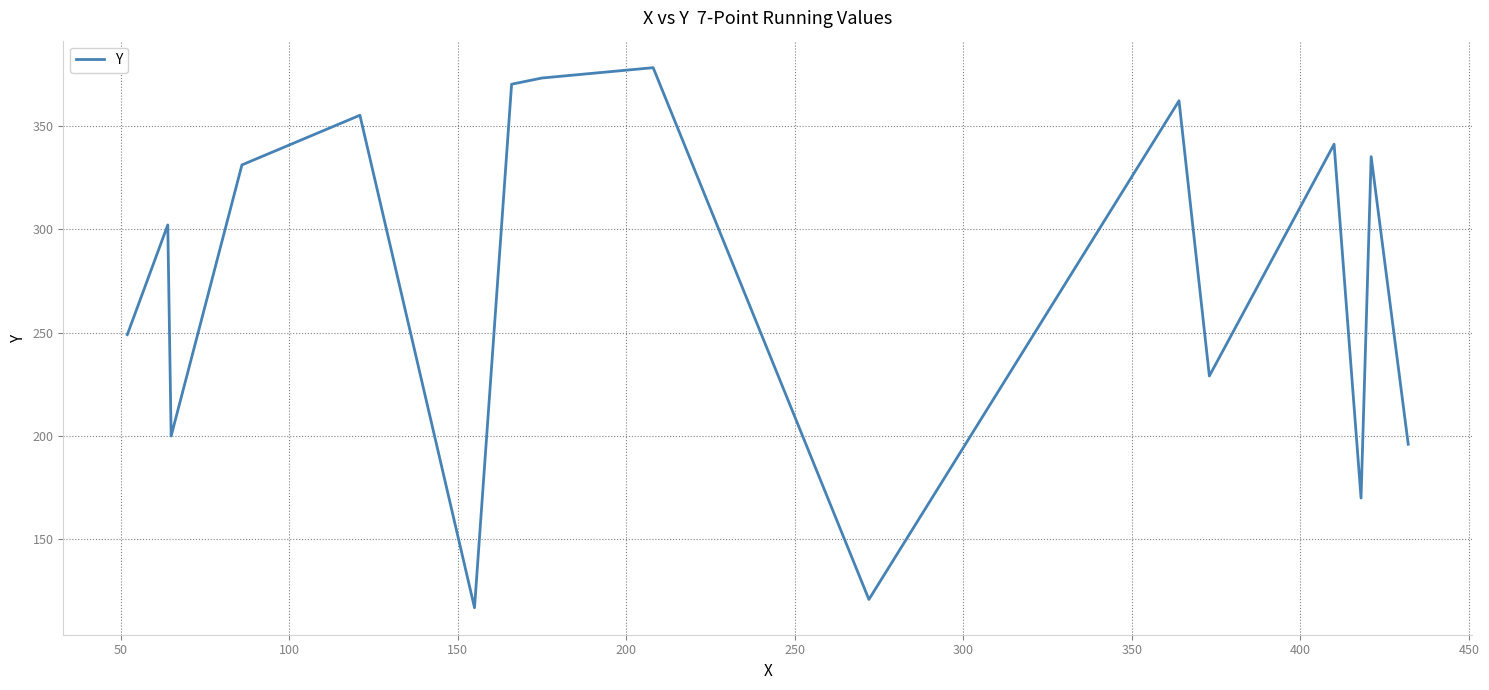

How many interior local valleys (lower than both neighbors) does the data have?

5